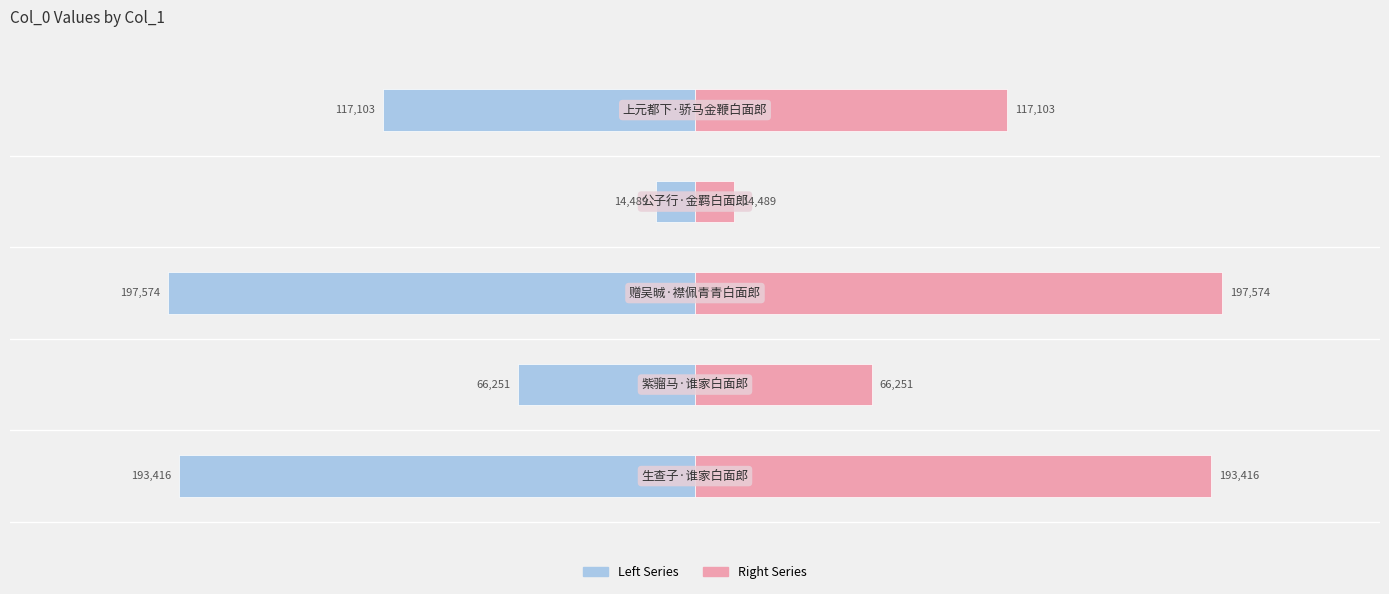

What is the spread (max minus min) of values at 0?

386832